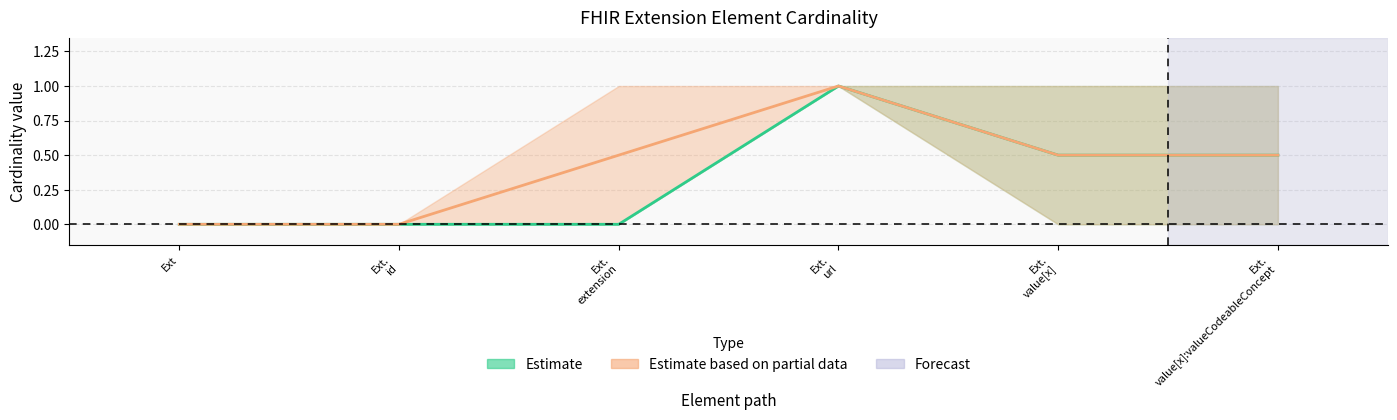

Is it true that Estimate centre equals 0.1 at Ext.
value[x]?

False